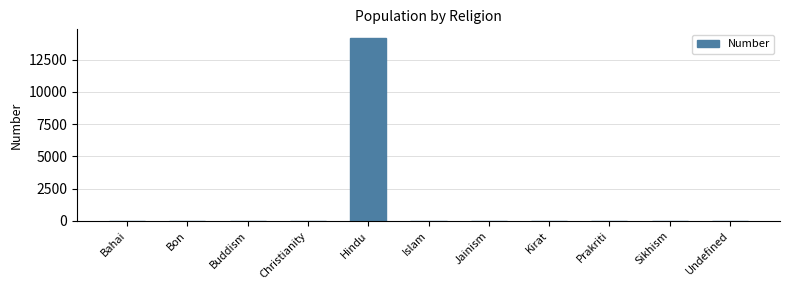

What is the sum of all values?

14132